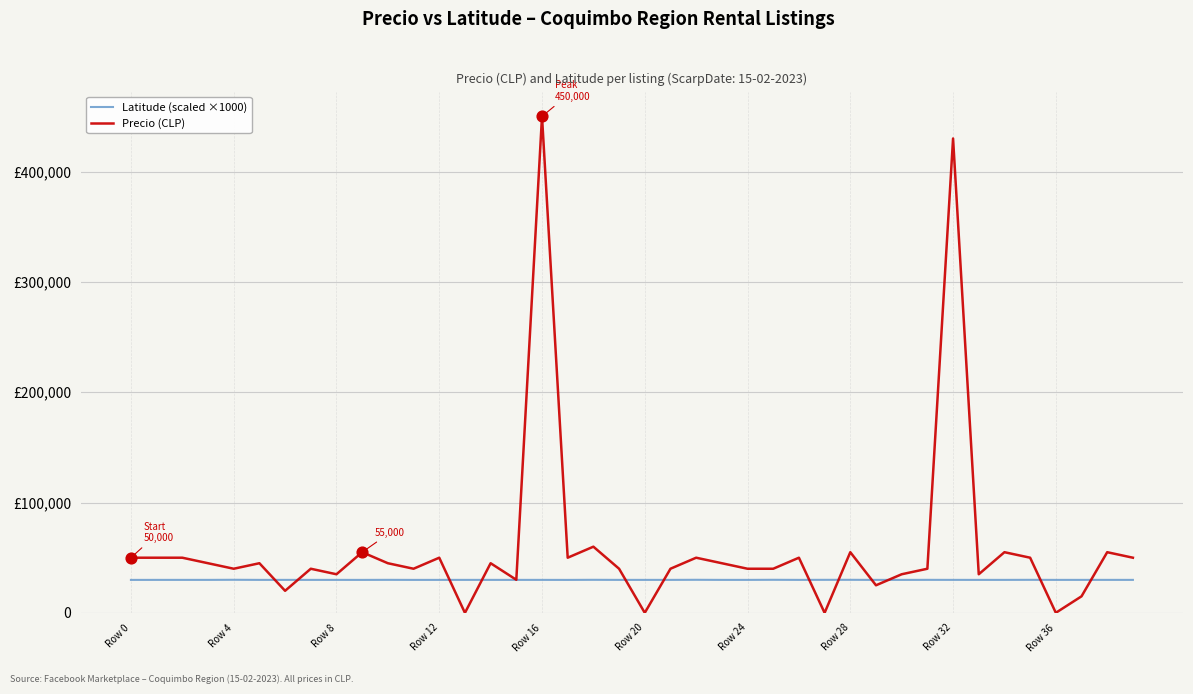

At which category is the sum across all series the highest?

Row 16